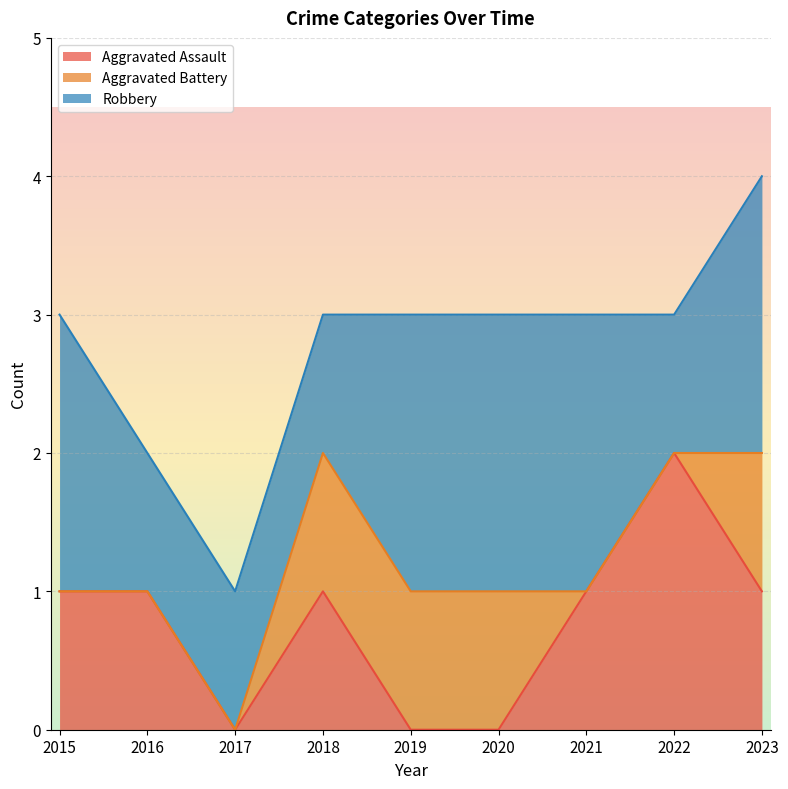

What is the sum of all Aggravated Battery values?

4